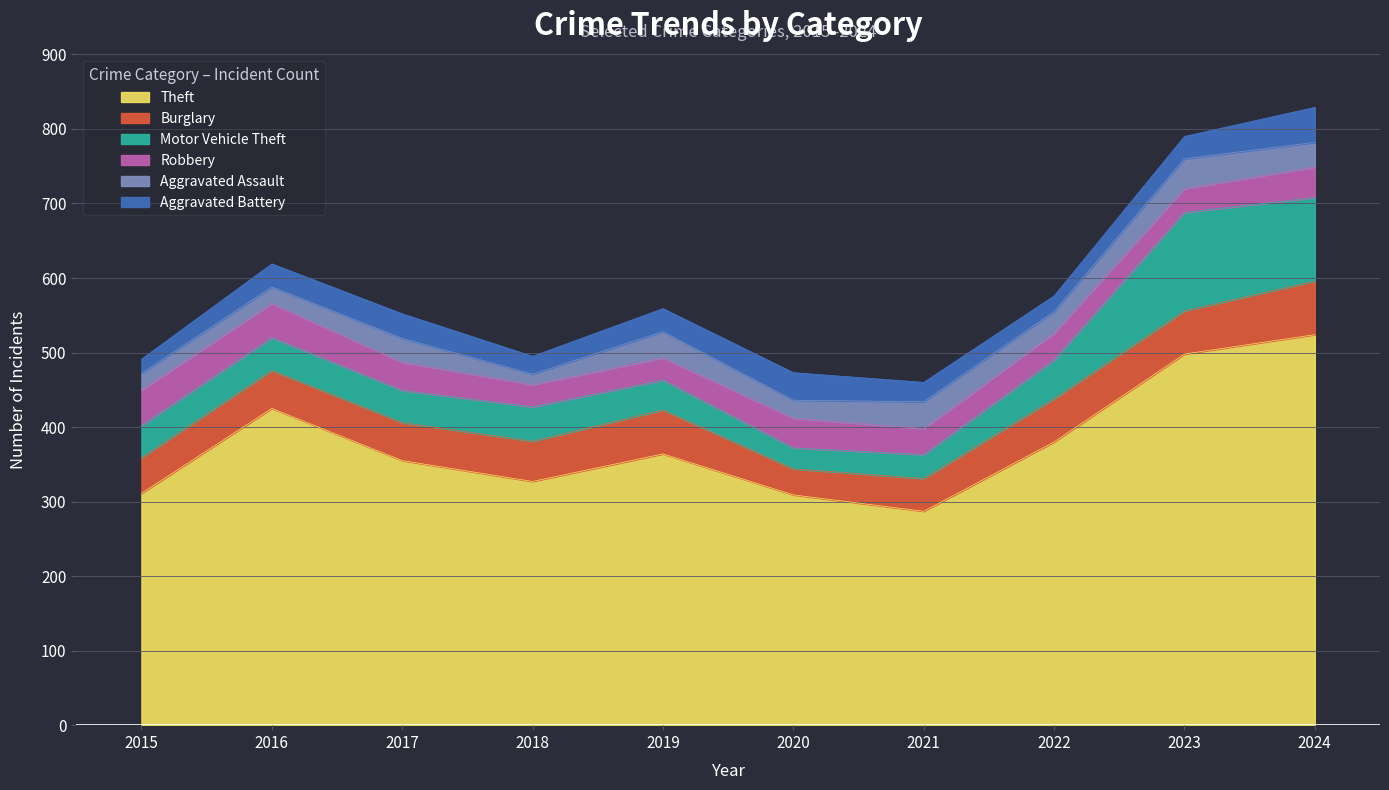

Does the chart display data point markers on the line(s)?

No